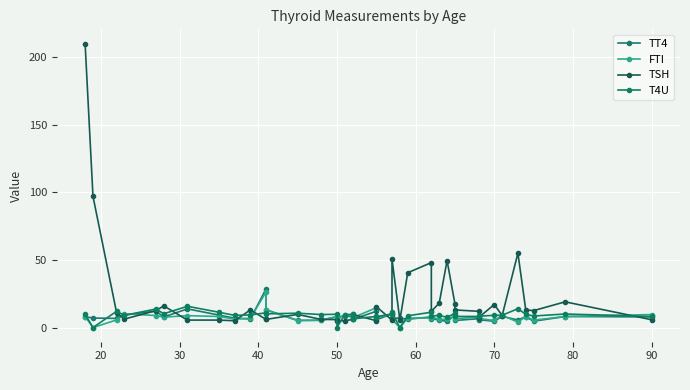

Reading left to right, extract all data points from this chart.

TT4: 8.0	7.0	6.7	9.3	12.1	7.8	13.8	9.2	6.9	6.3	28.7	13.1	5.3	5.3	8.0	7.0	8.8	7.7	6.0	12.0	5.7	10.0	6.7	7.0	6.1	7.9	6.5	5.6	4.5	9.1	5.2	6.5	5.7	4.7	8.2	5.6	8.0	4.7	8.1	7.9
FTI: 8.1	0.0	5.6	10.2	8.9	7.7	8.8	8.1	6.3	6.8	26.3	13.0	5.1	5.5	8.1	7.2	9.3	8.5	7.2	14.6	7.1	9.9	6.0	0.0	7.0	7.0	7.7	6.2	5.9	8.6	6.4	7.9	6.7	5.2	9.0	4.0	8.1	5.5	8.1	9.6
TSH: 210.0	97.0	11.0	6.2	12.5	16.0	5.5	5.5	5.0	13.0	6.0	6.0	9.7	6.0	5.8	5.0	5.0	6.0	9.7	5.1	15.5	5.5	50.5	5.5	40.5	48.0	12.0	18.0	49.5	17.5	13.0	12.0	7.3	17.0	8.8	55.0	13.0	12.5	19.0	5.8
T4U: 9.8	0.0	12.0	9.0	13.7	10.2	15.7	11.3	9.0	9.3	10.9	10.1	10.6	9.6	9.8	0.0	9.5	9.7	6.4	8.2	8.0	10.1	11.2	0.0	8.7	11.3	8.4	9.0	7.5	10.6	8.2	8.2	8.4	9.0	9.1	13.9	9.8	8.5	10.0	8.2